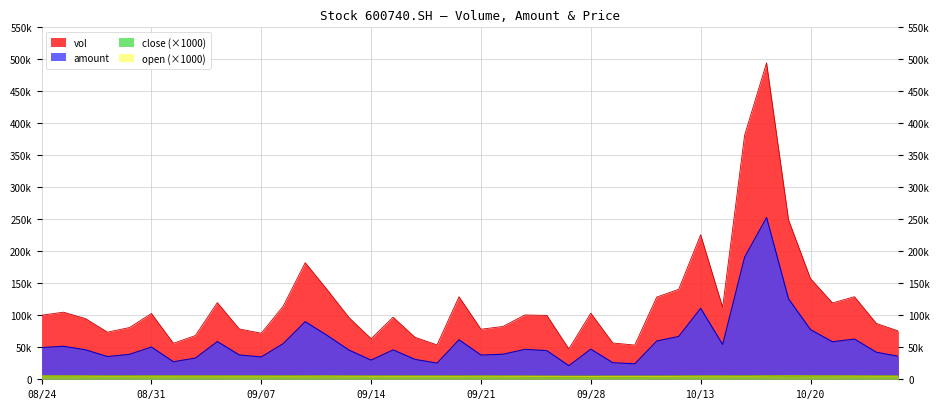

How many lines are shown in the chart?

4